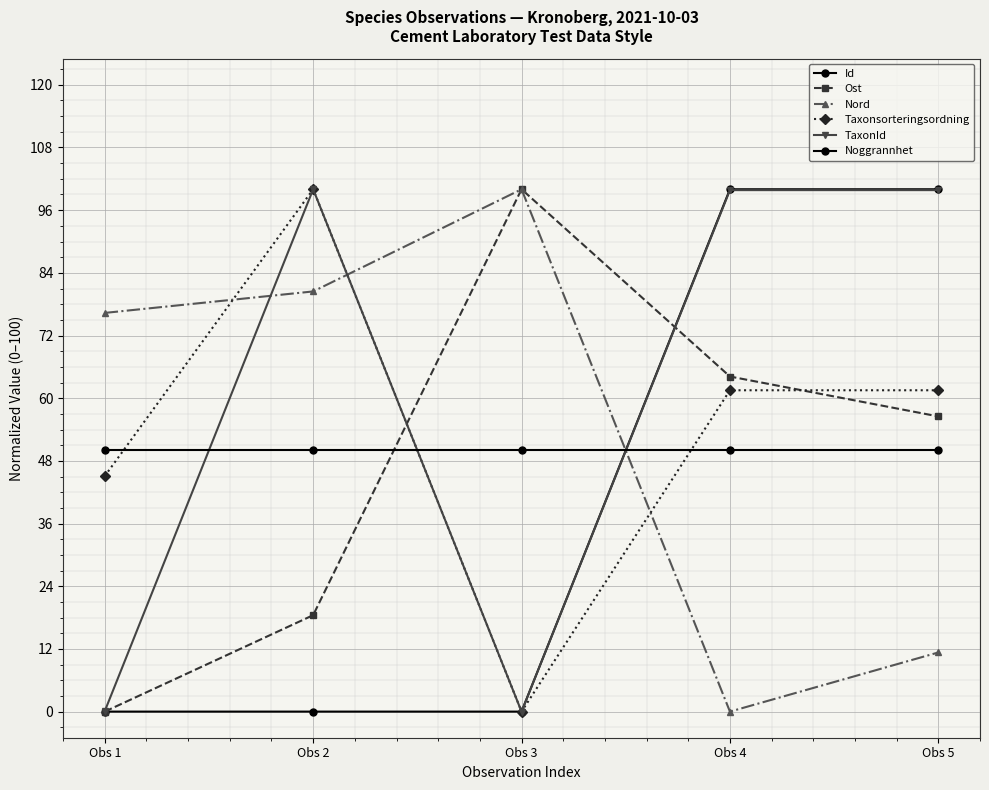

What is the difference between the second highest and second lowest values in the Id series?

100.0